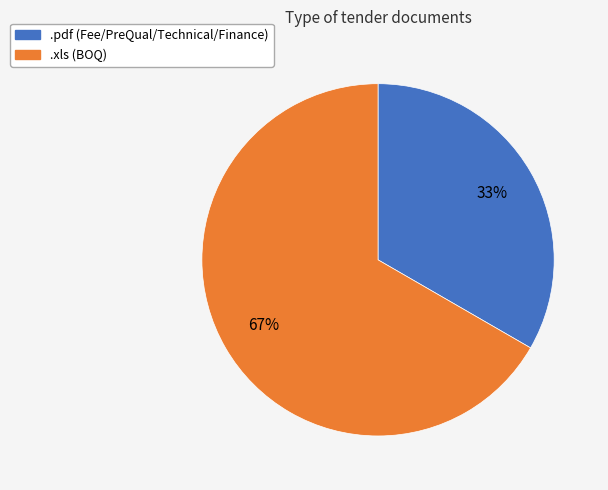

What is the ratio of the value at .pdf to the value at .xls?

0.5